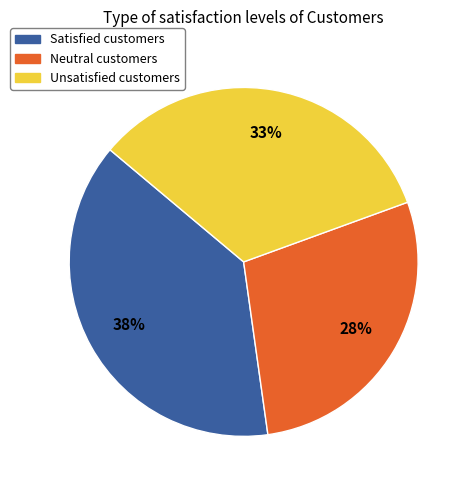

The Unsatisfied slice represents 41% of the pie. True or false?

False